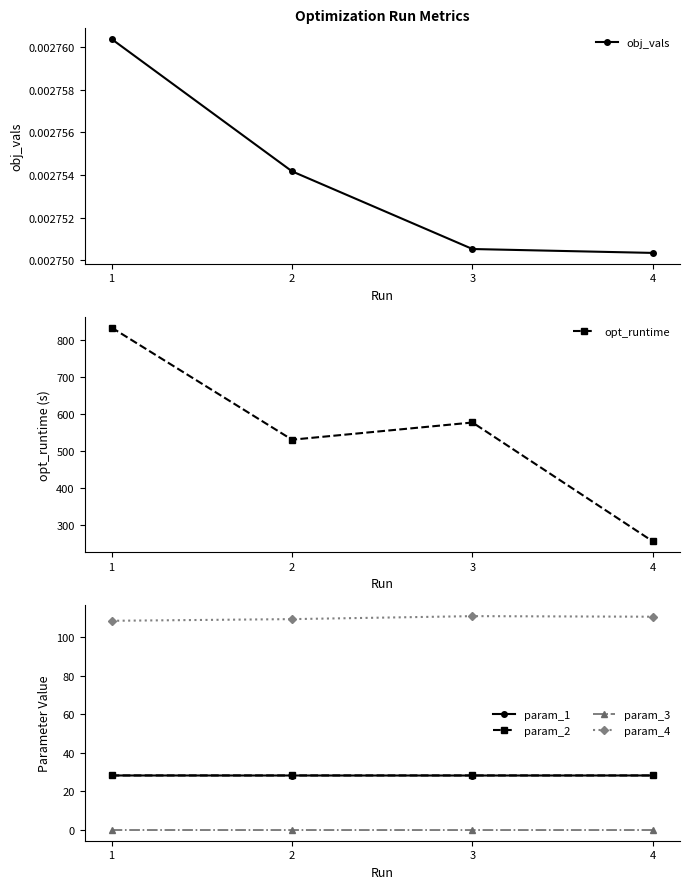

Where is obj_vals nearest to the value 0?

4